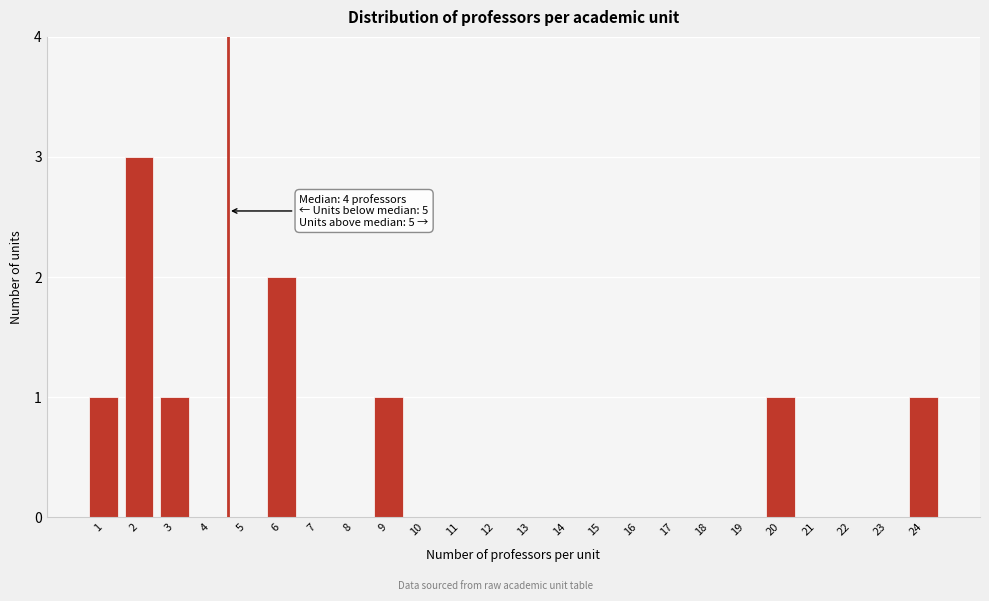

Which range on the x-axis has the tallest bar?

1.5 to 2.5